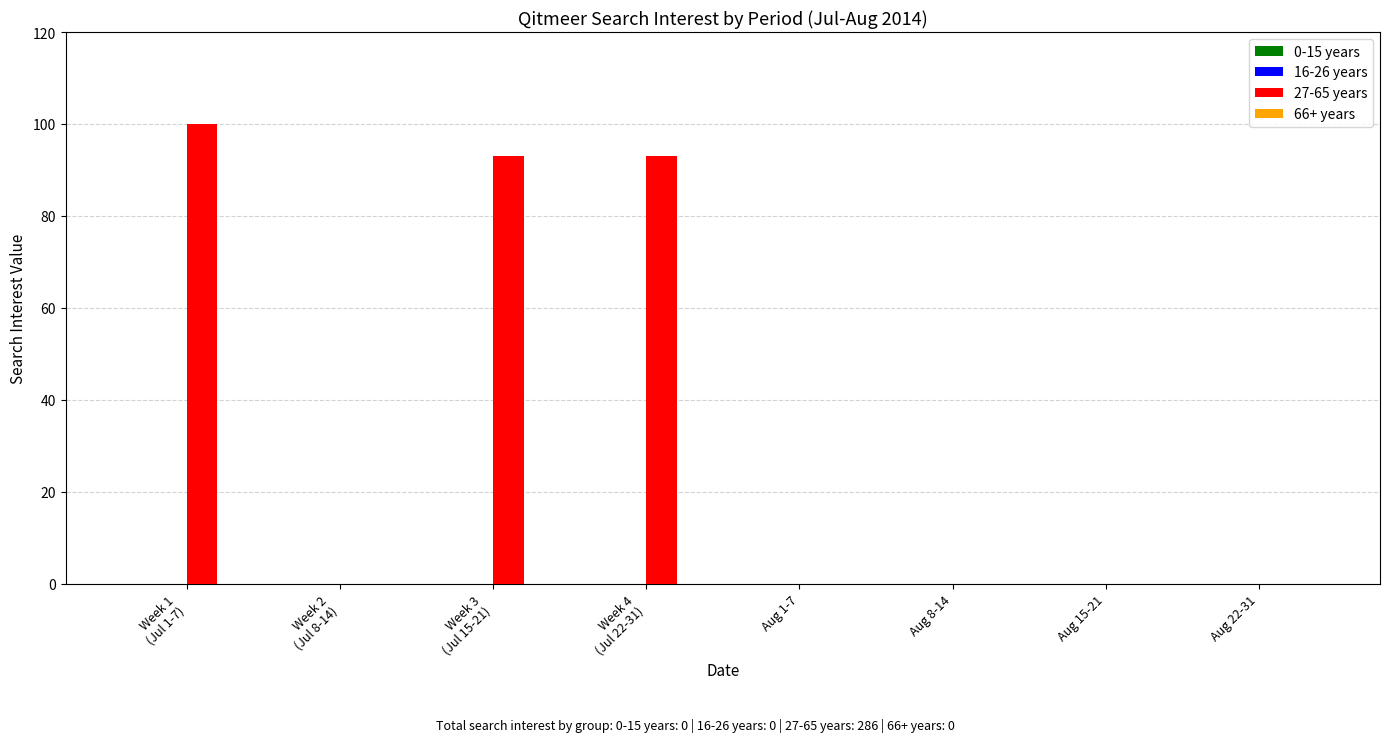

The value at Aug 15-21 is 0. True or false?

True